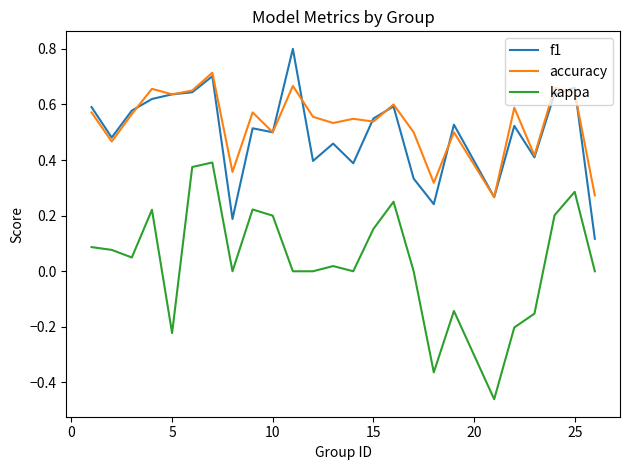

List the series in order of their peak value, lowest first.

kappa, accuracy, f1